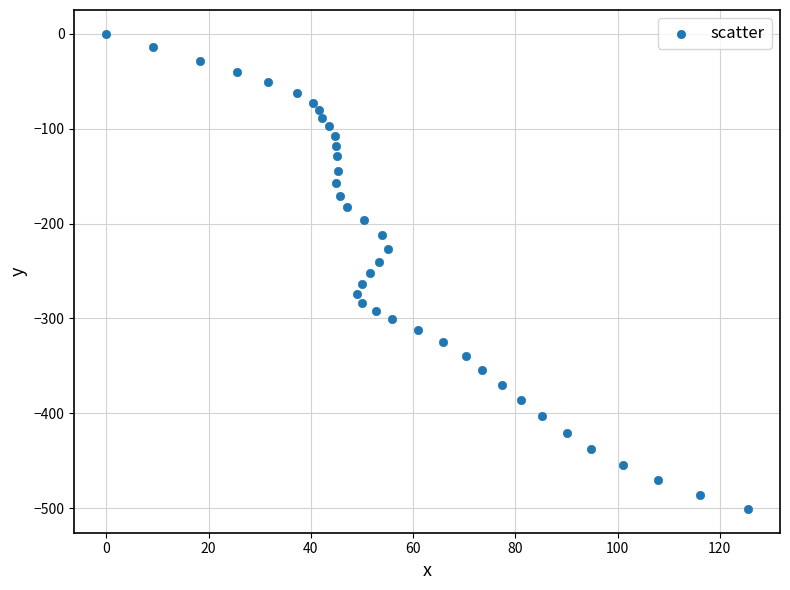

What is the range of X values (max minus min)?

125.5